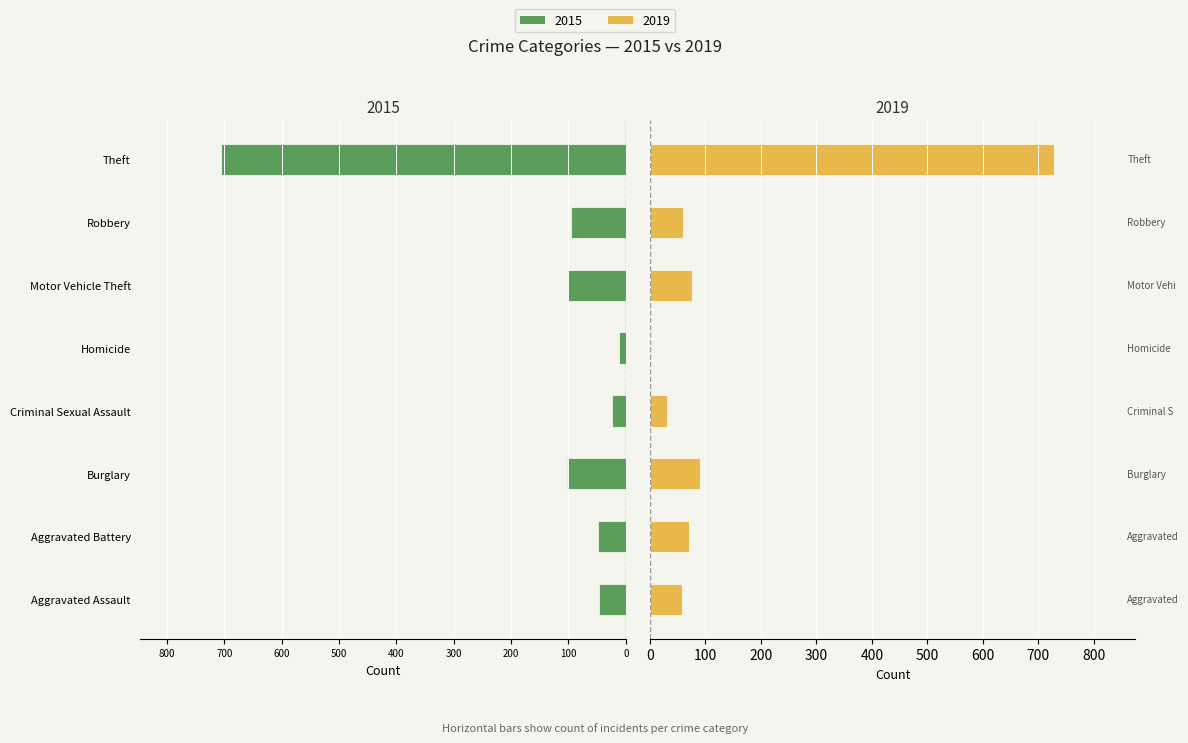

Is the value of 2019 at Burglary greater than the value of 2015 at Criminal Sexual Assault?

Yes